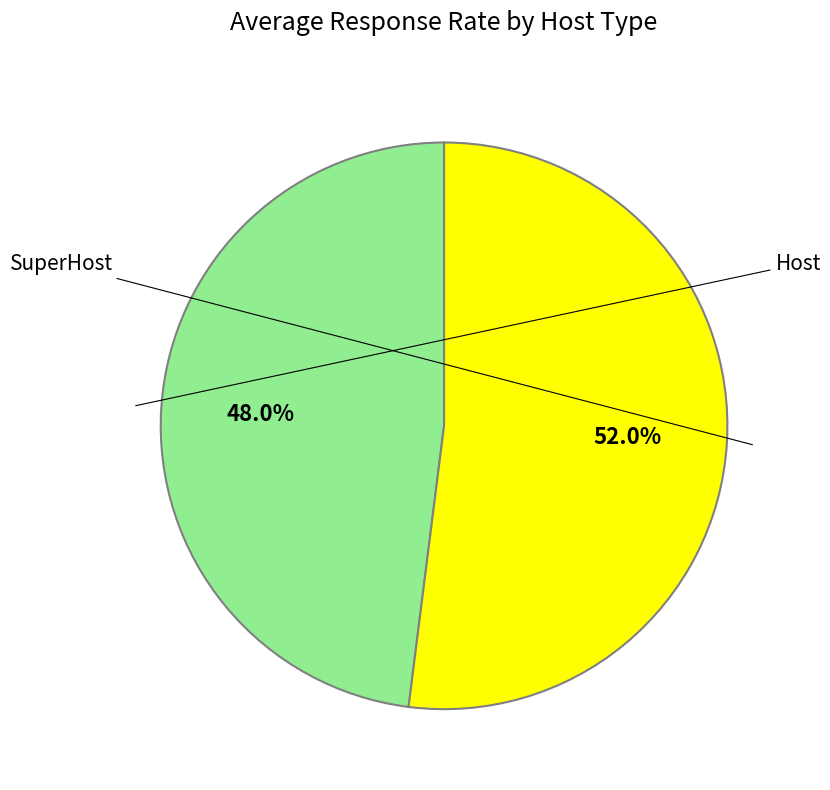

Does any single category account for the majority?

Yes